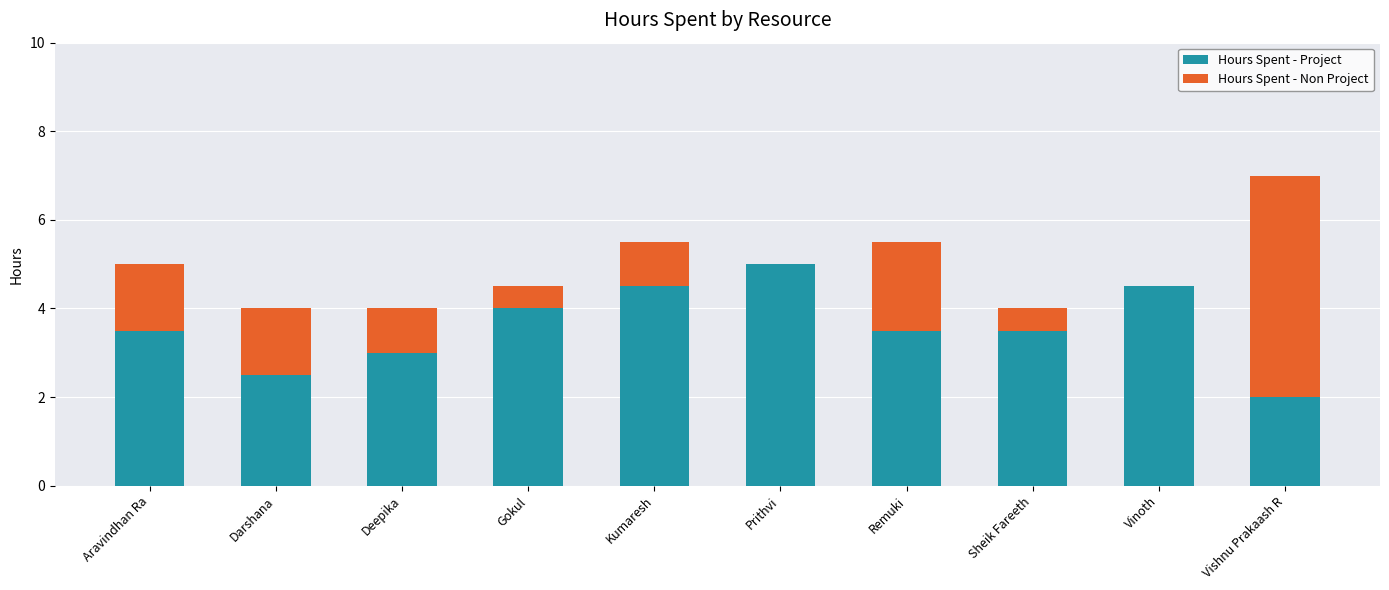

What is the sum of the Hours Spent - Project values at Kumaresh and Vishnu Prakaash R?

6.5